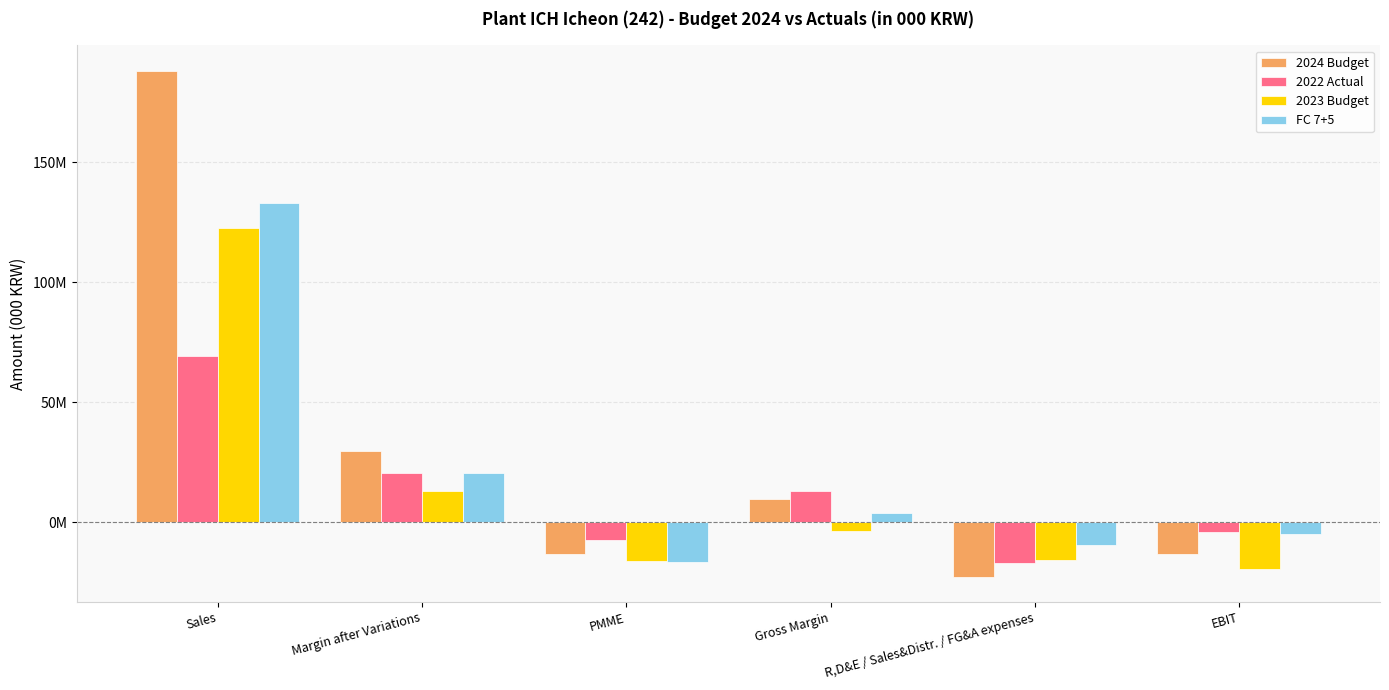

Does the chart contain any negative values?

Yes